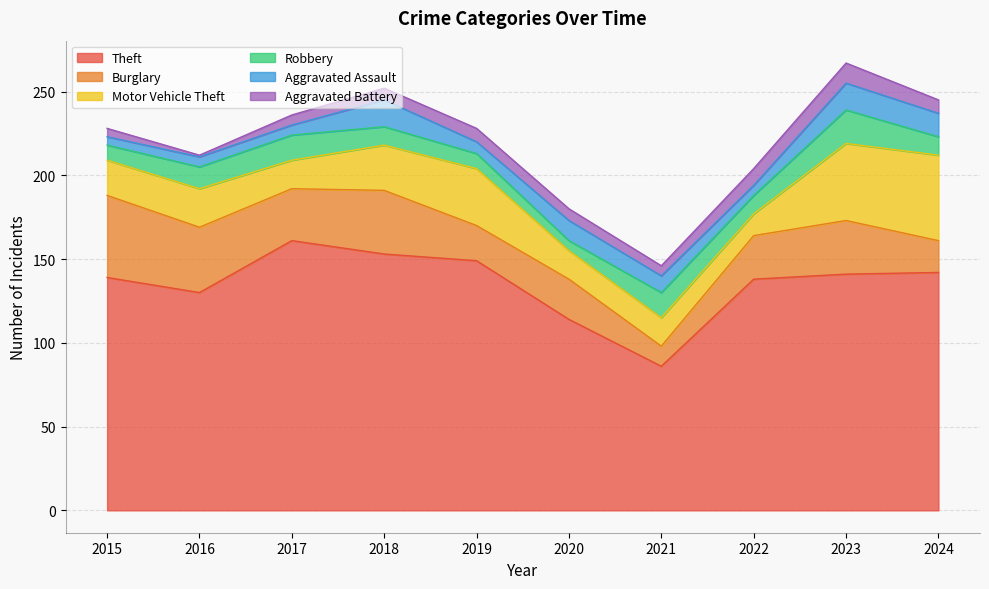

What is the difference between the Robbery values at 2020 and 2023?

14